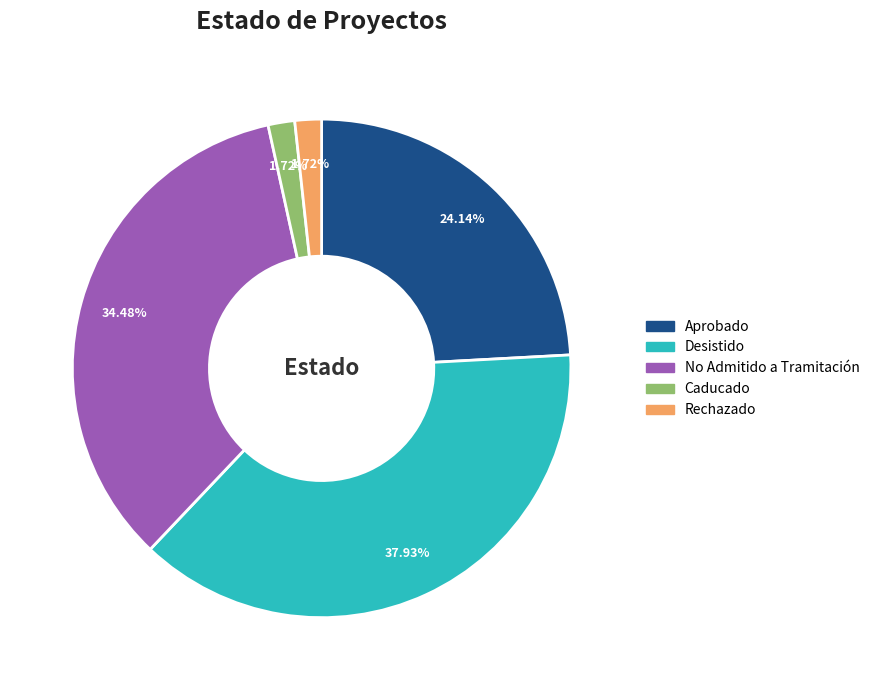

What is the total percentage of Rechazado and No Admitido a Tramitación?

36.2%